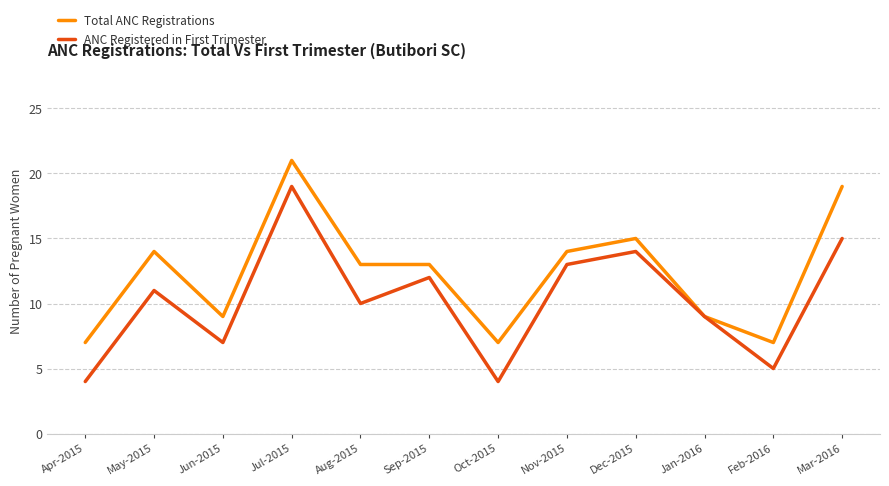

What position from the right is Oct-2015?

6